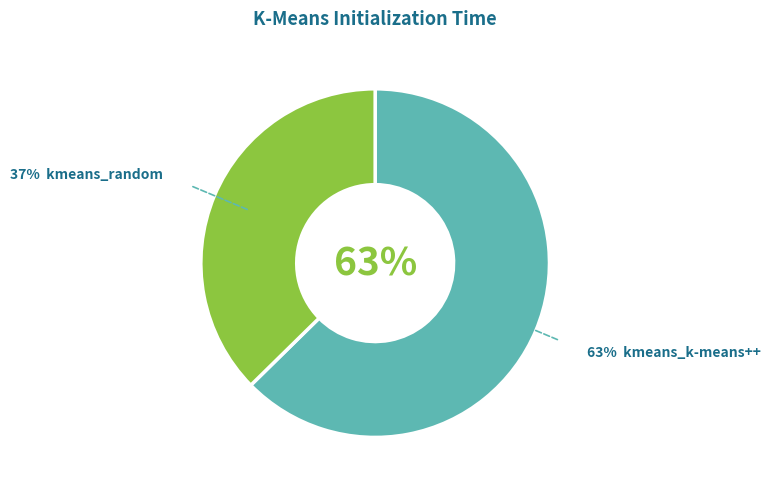

To the nearest percent, what percentage of the pie is kmeans_k-means++?

63%